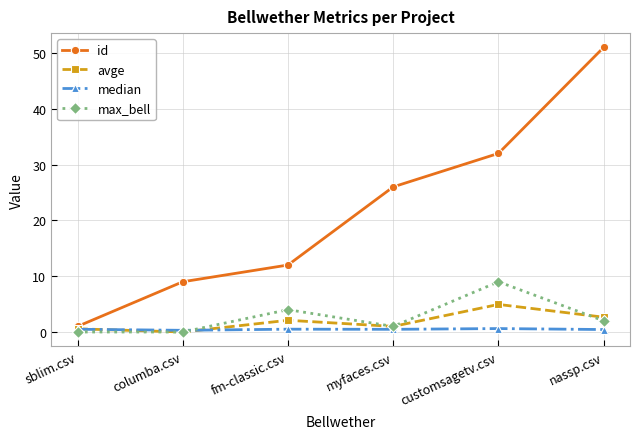

True or false: id has more than 1 interior local peaks.

False